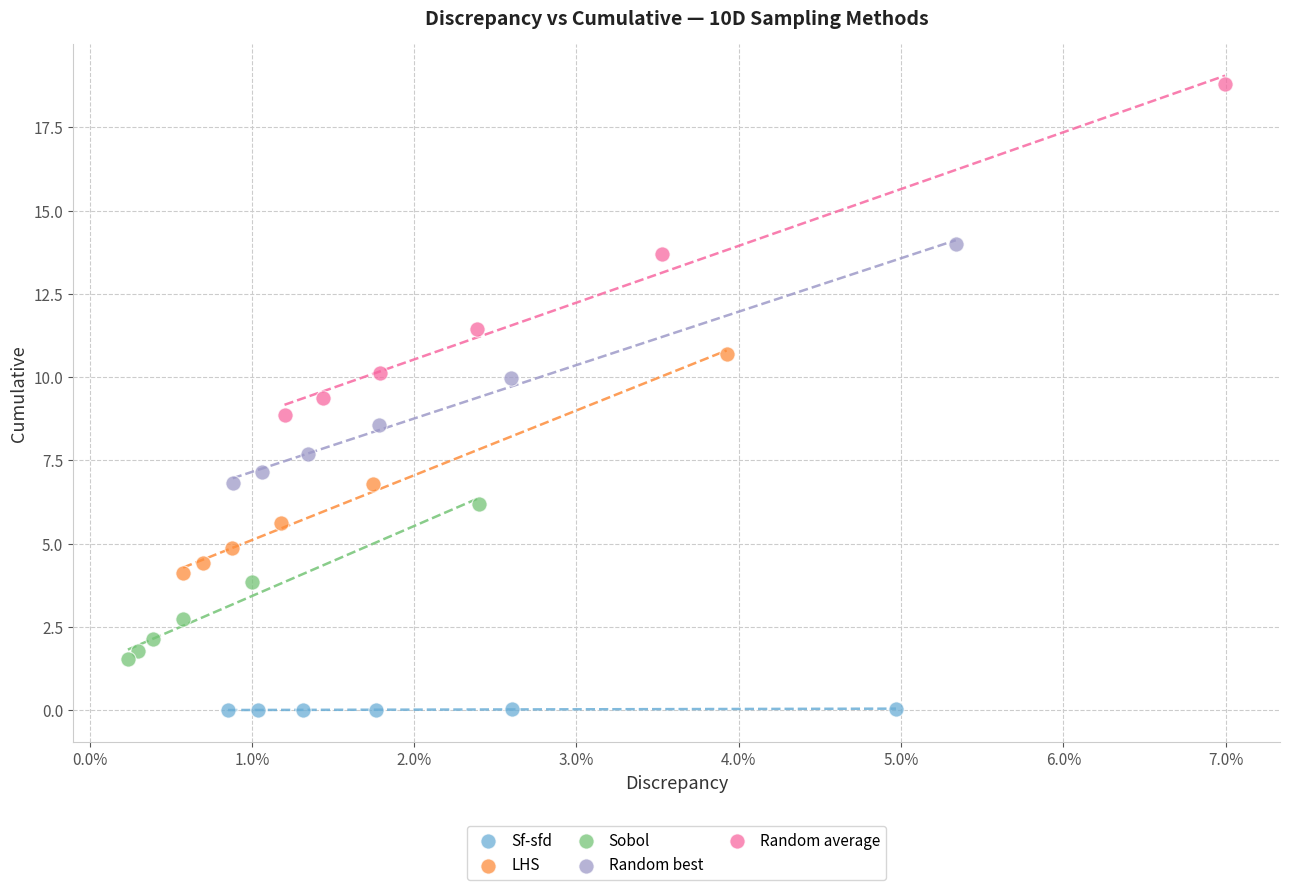

Which series contains the highest Y value?

Random average